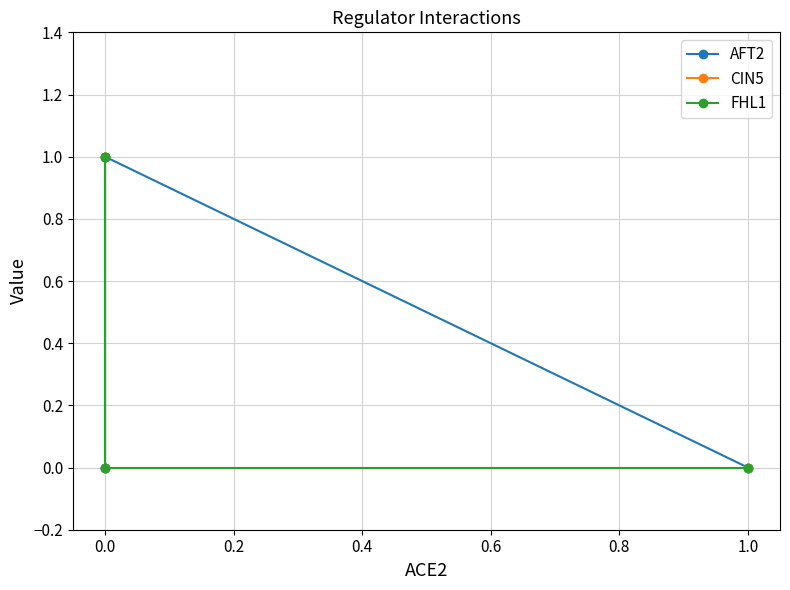

The AFT2 series shows 1 at 0.0. True or false?

True